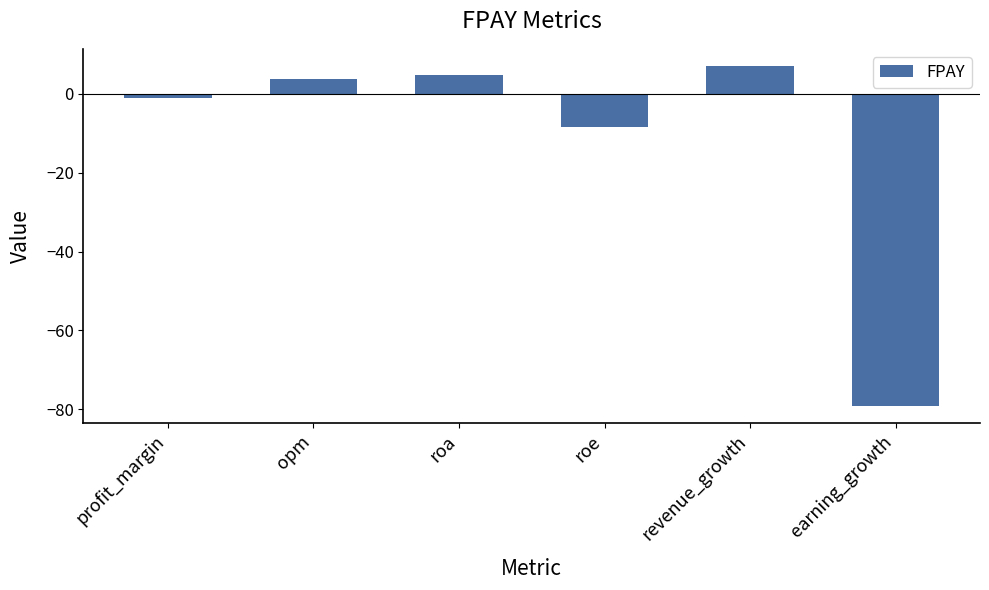

What position from the left is roa?

3